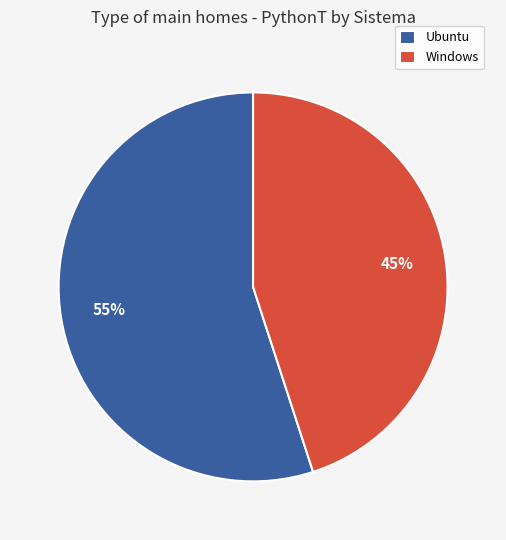

Does Ubuntu account for over 50% of the chart?

Yes